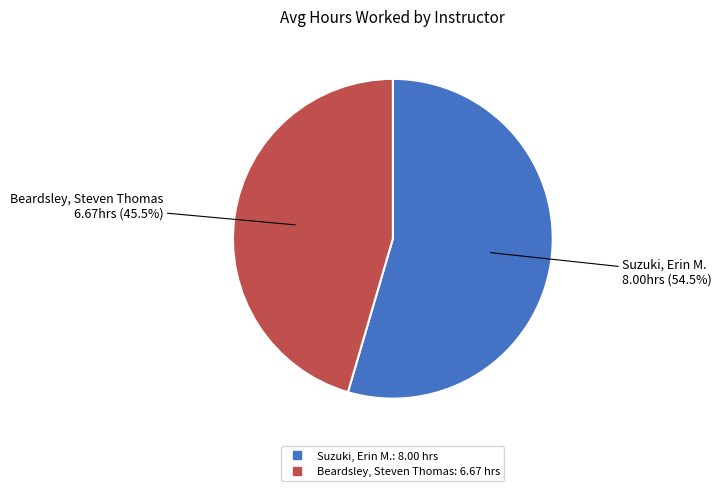

Approximately how many times larger is the value at Beardsley, Steven Thomas compared to Suzuki, Erin M.?

0.8